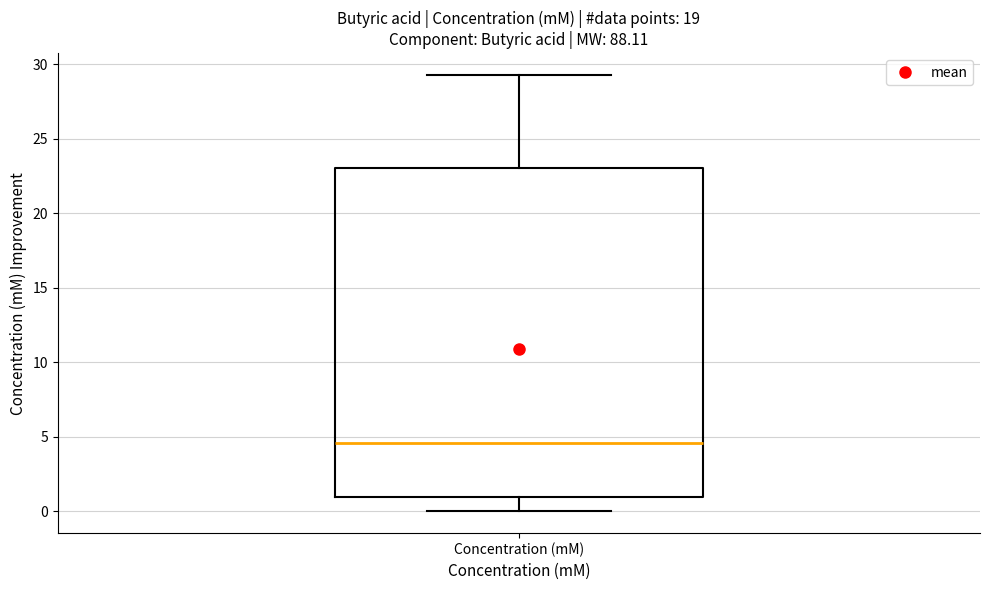

Read this box plot against the y-axis: the position of the median line, the range covered by the box, and the ends of both whiskers. The values are not printed on the chart, so give them approximately, as read against the axis.

median 4.5, box 1.0 to 23.0, whiskers 0.0 to 29.5